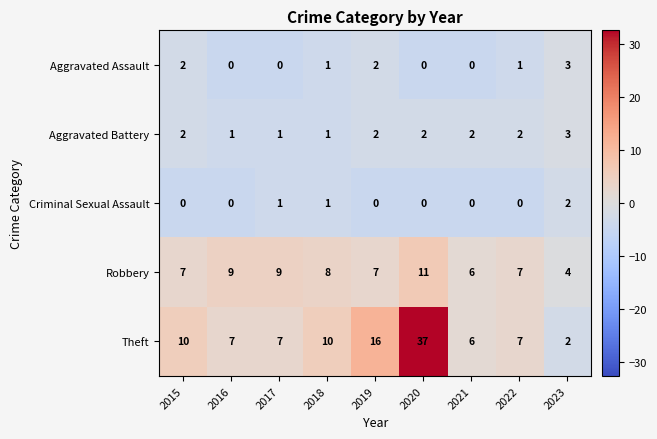

What is the sum of the Robbery values at 2022 and 2020?

18